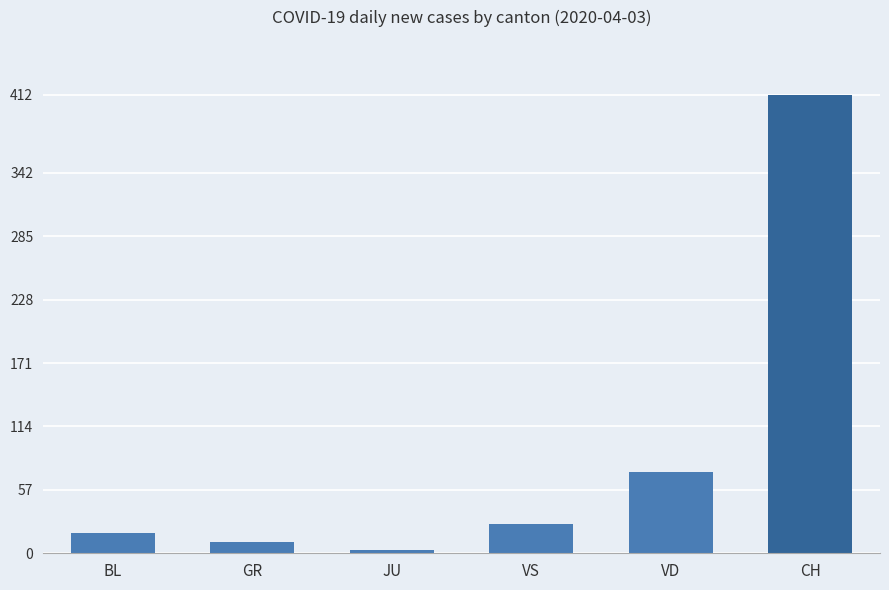

Rank the categories by value from lowest to highest.

JU, GR, BL, VS, VD, CH